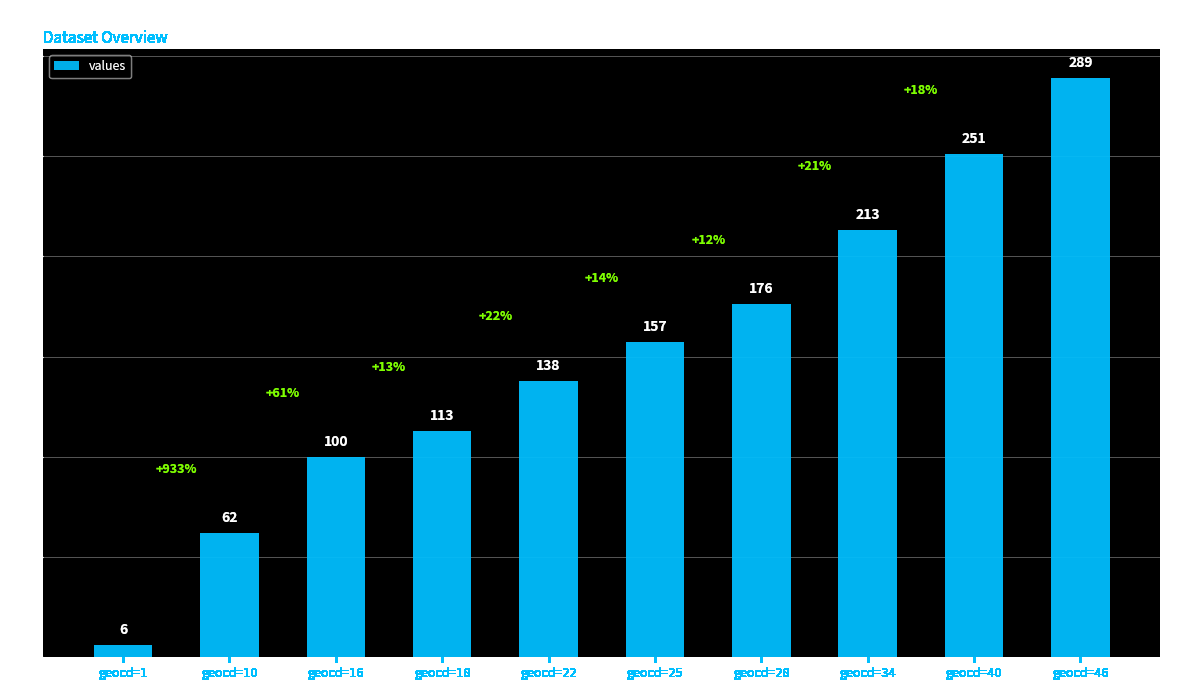

What is the value of the 7th bar from the left?

176